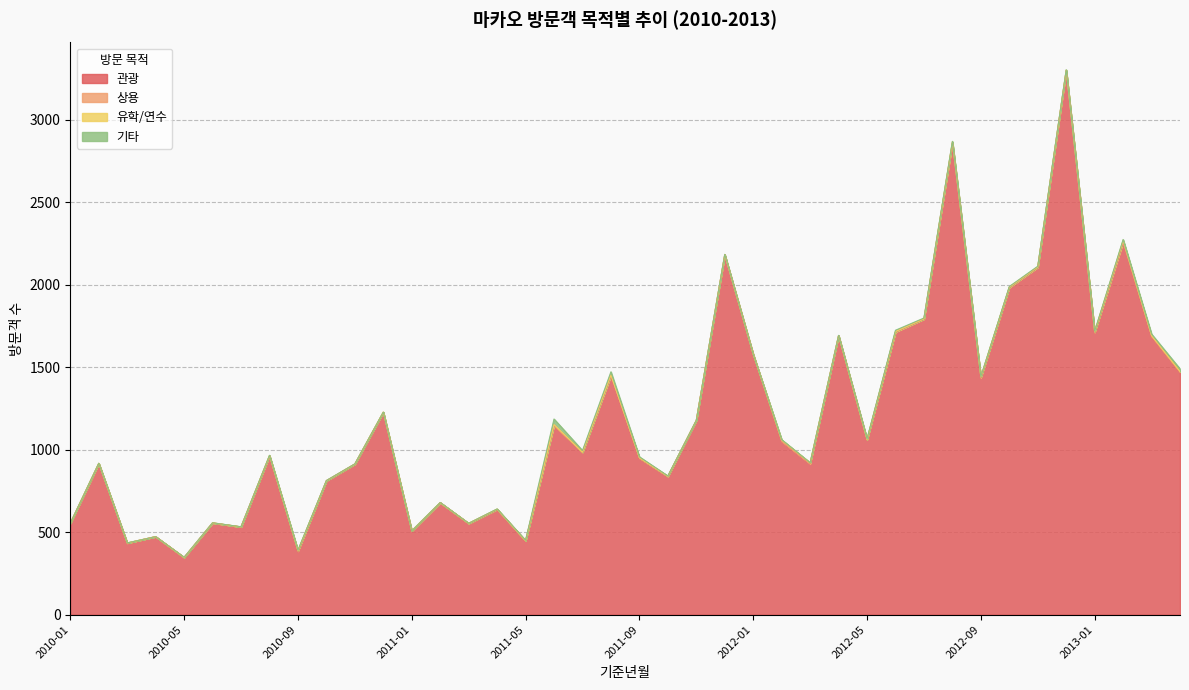

What are all the series names shown in the legend?

관광, 상용, 유학/연수, 기타